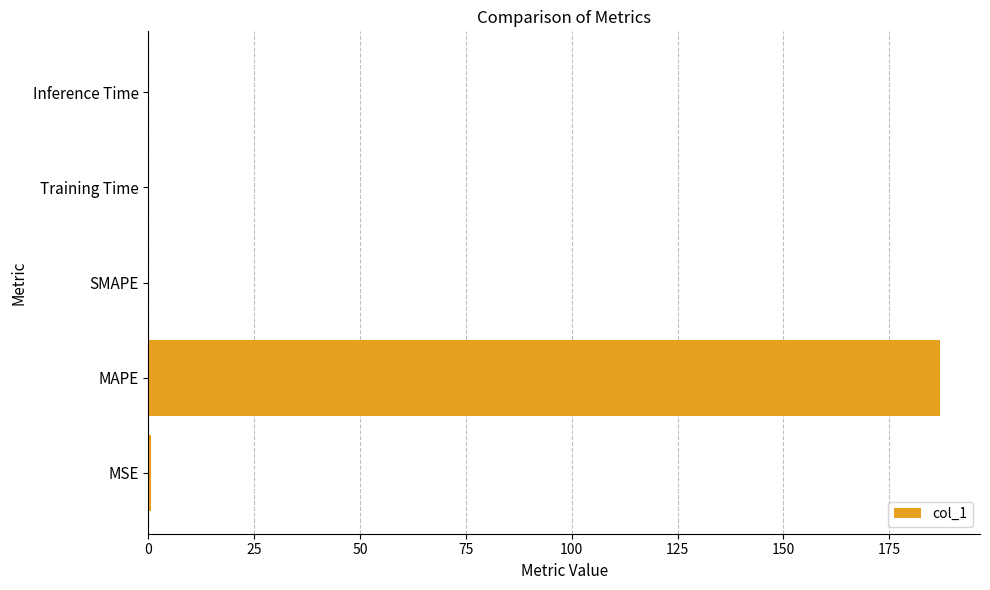

Which has a higher value, SMAPE or MAPE?

MAPE